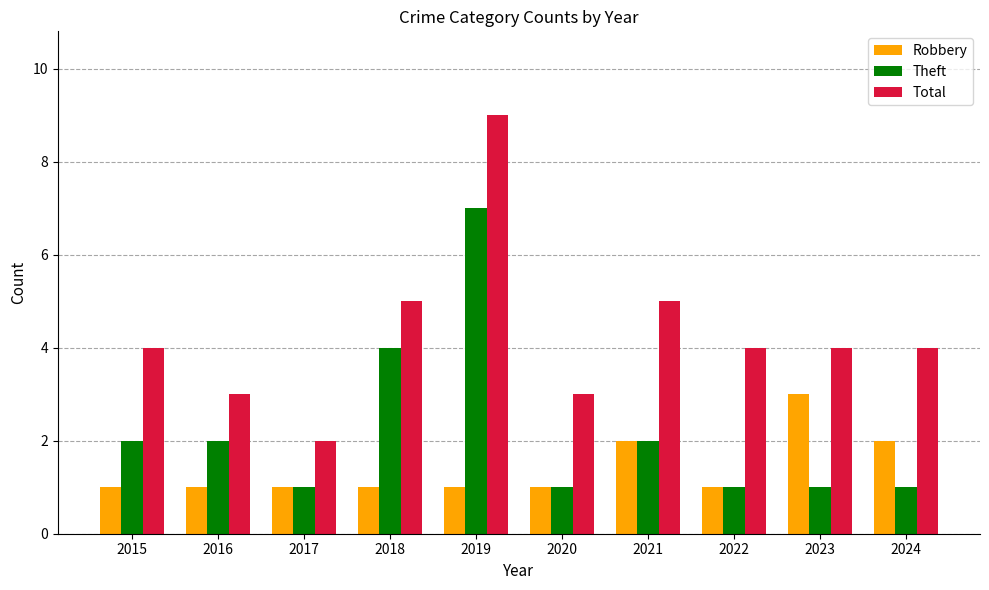

What is the highest value of the Total series?

9